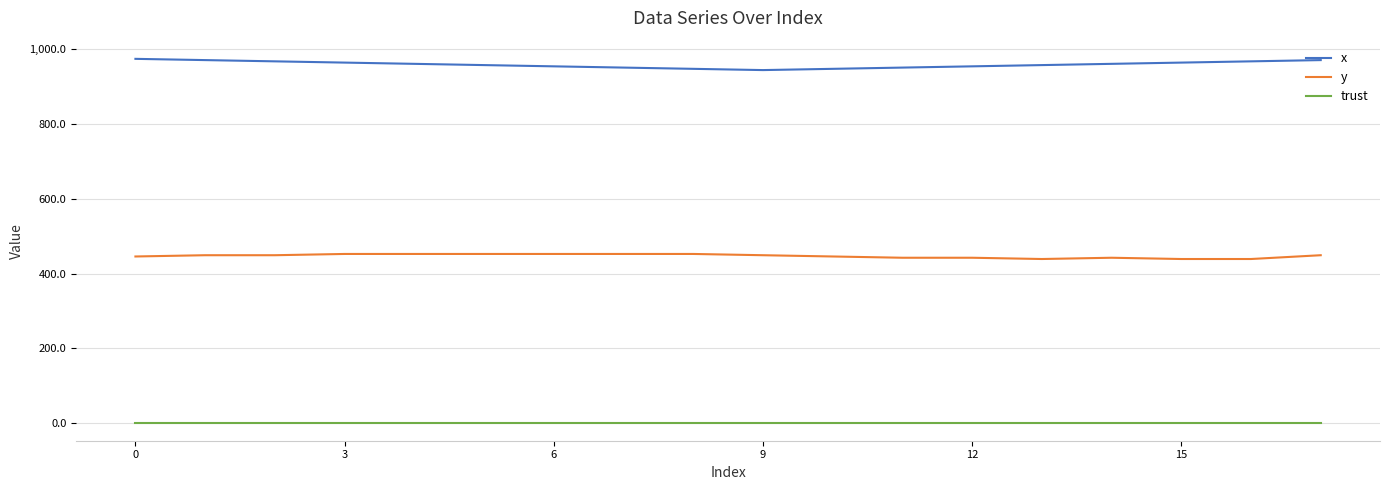

What are all the series names shown in the legend?

x, y, trust